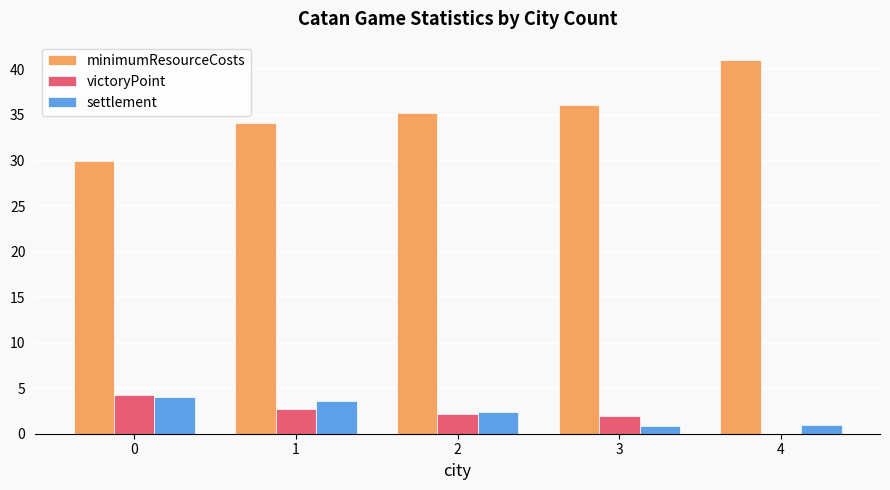

The value of settlement at 3 is 0.9. True or false?

True